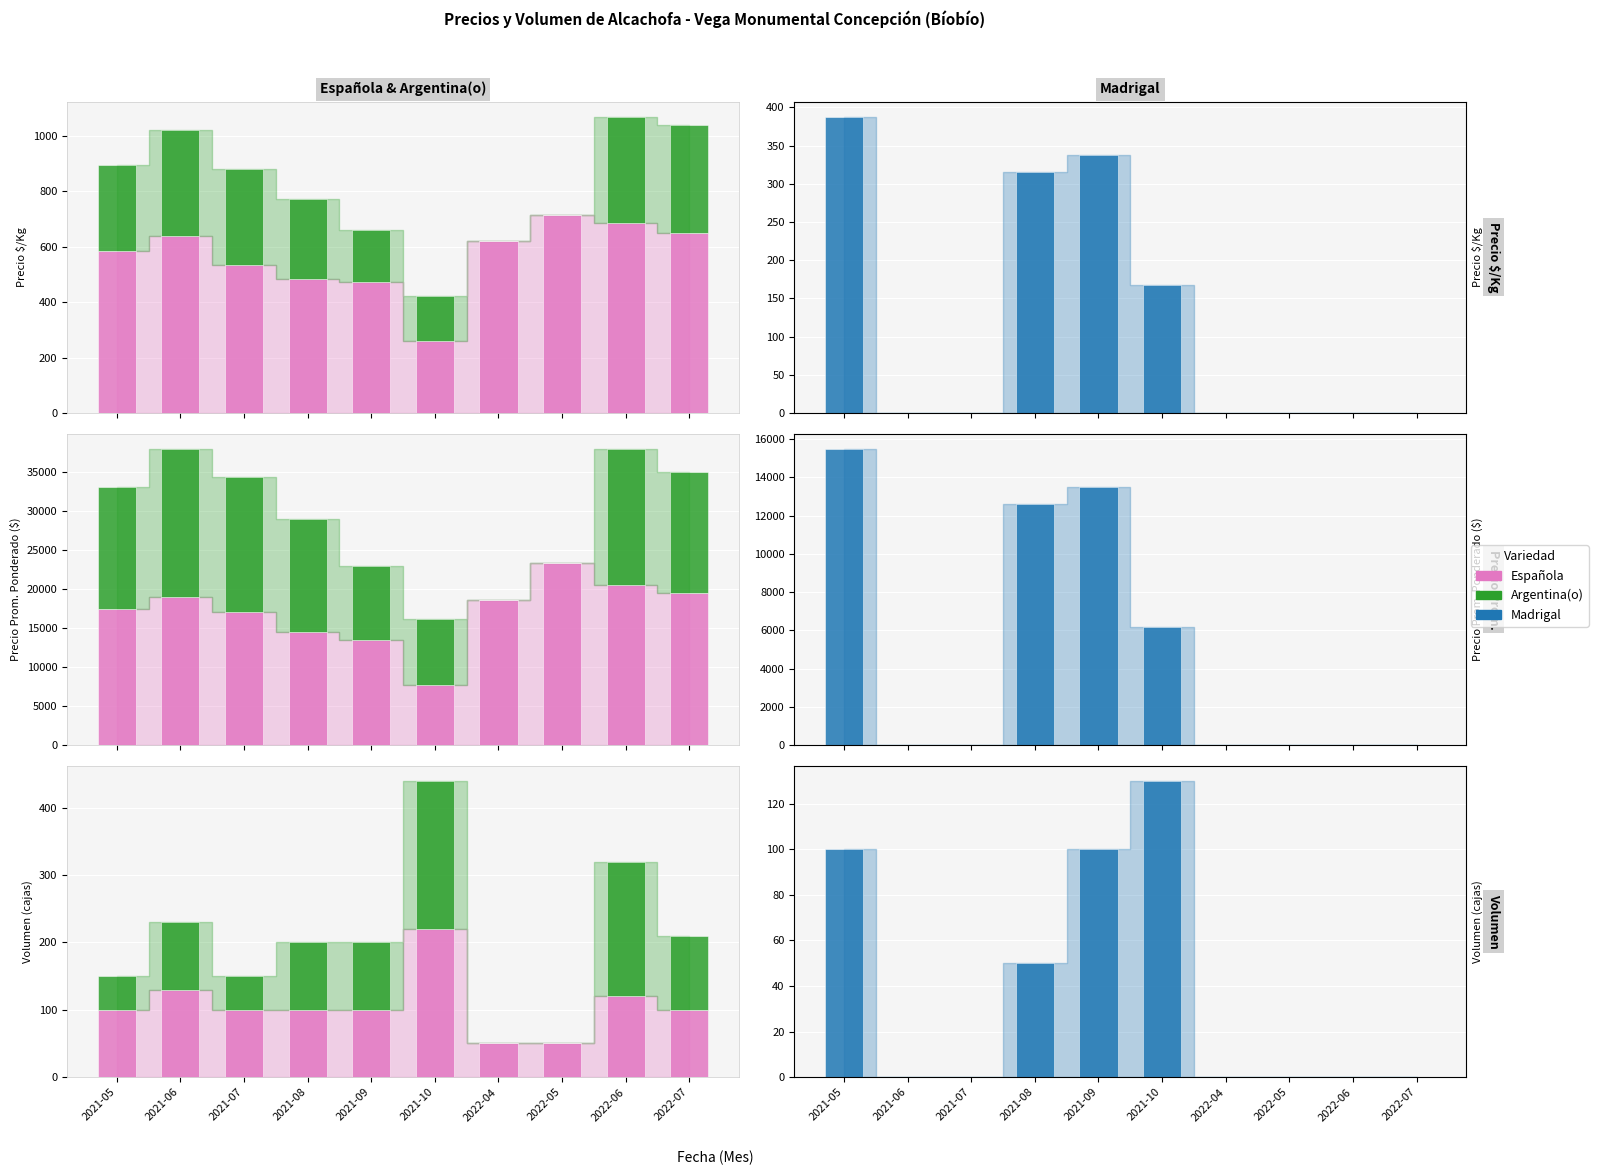

Is it true that Madrigal equals -69 at 2022-04?

False